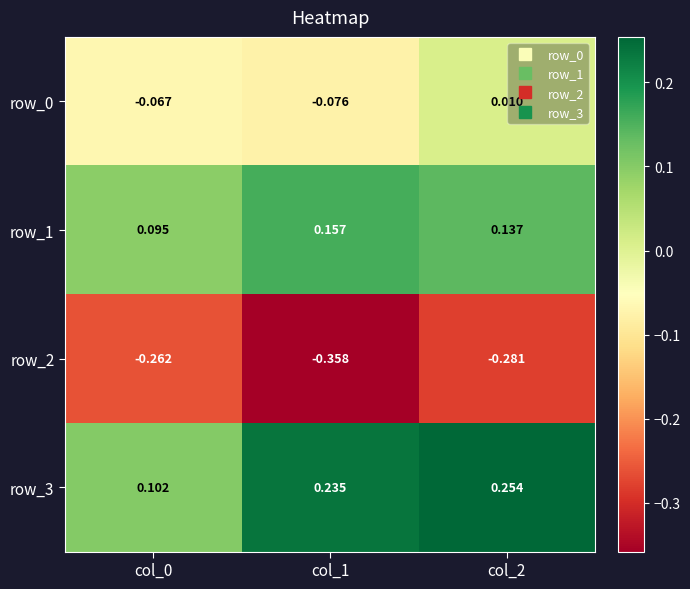

Is the value of row_0 at col_1 greater than the value of row_2 at col_1?

Yes